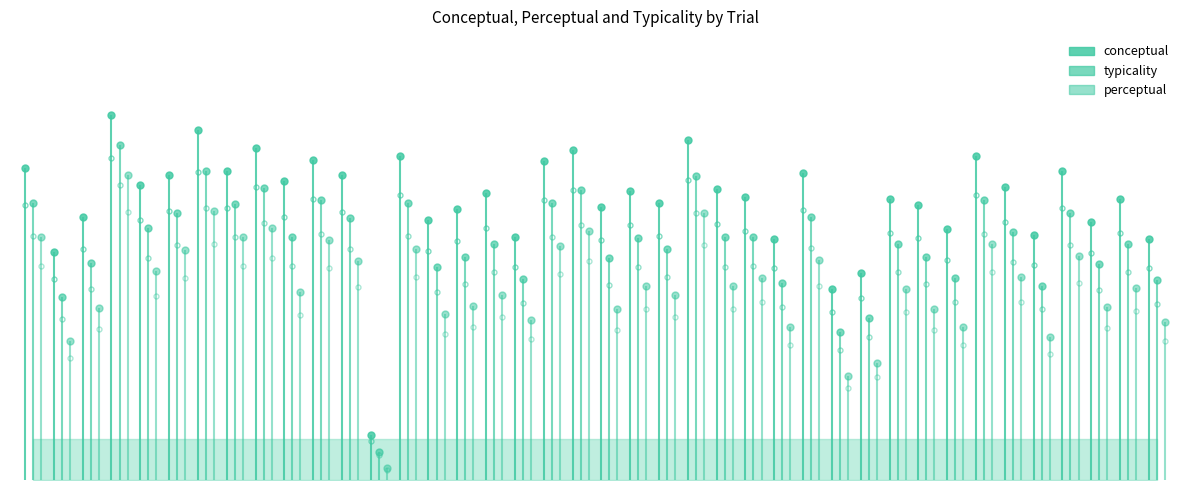

Rank the categories by perceptual value from highest to lowest.

4, 7, 24, 9, 20, 8, 1, 11, 34, 19, 14, 6, 37, 28, 12, 5, 35, 26, 25, 22, 39, 31, 10, 17, 23, 16, 38, 3, 21, 32, 15, 18, 40, 27, 33, 36, 2, 30, 29, 13